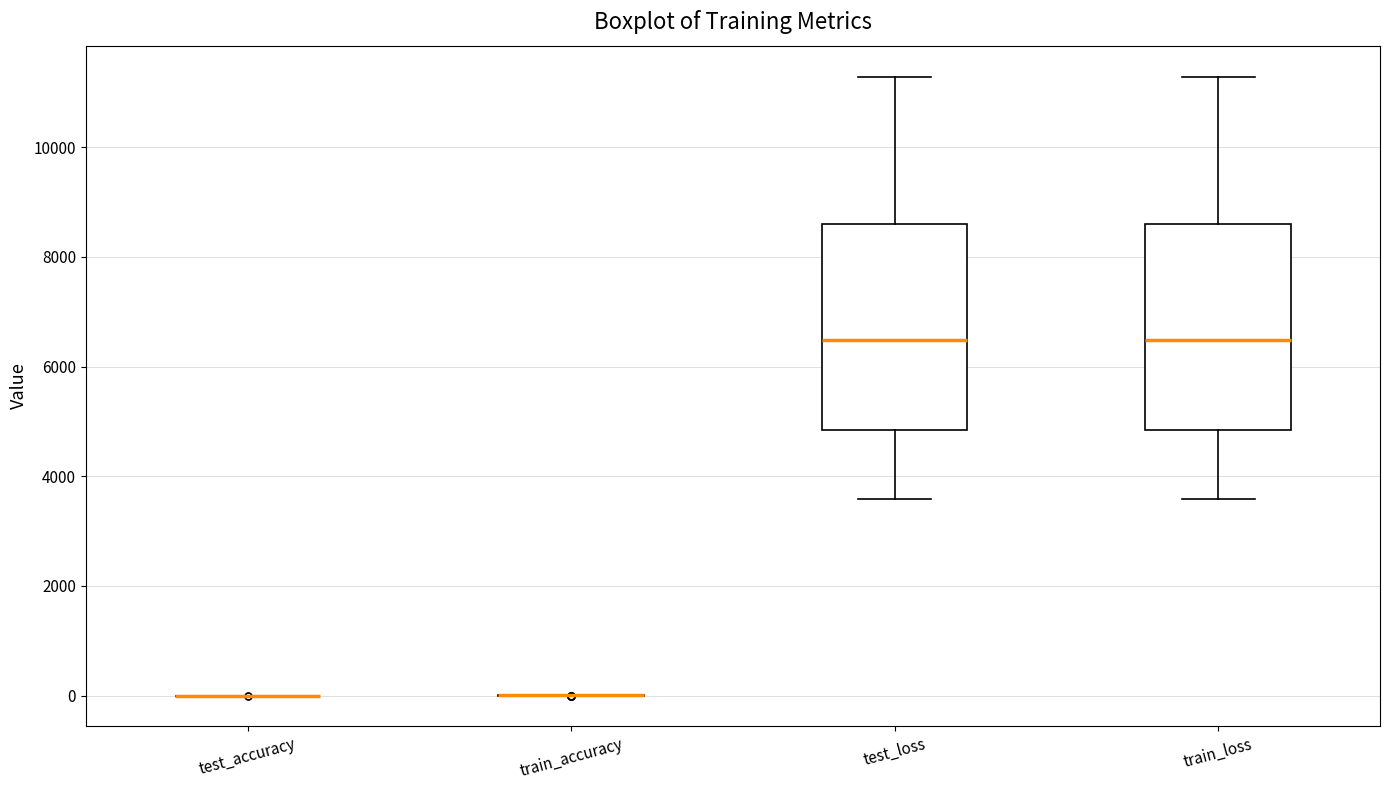

Reading left to right, read every box against the y-axis: the position of its median line, the range the box covers, and the ends of its whiskers. The values are not printed on the chart, so give them approximately, as read against the axis.

test_accuracy: box collapsed to a line at 0, whiskers 0 to 0
train_accuracy: box collapsed to a line at 0, whiskers 0 to 0
test_loss: median 6400, box 4800 to 8600, whiskers 3600 to 11200
train_loss: median 6400, box 4800 to 8600, whiskers 3600 to 11200